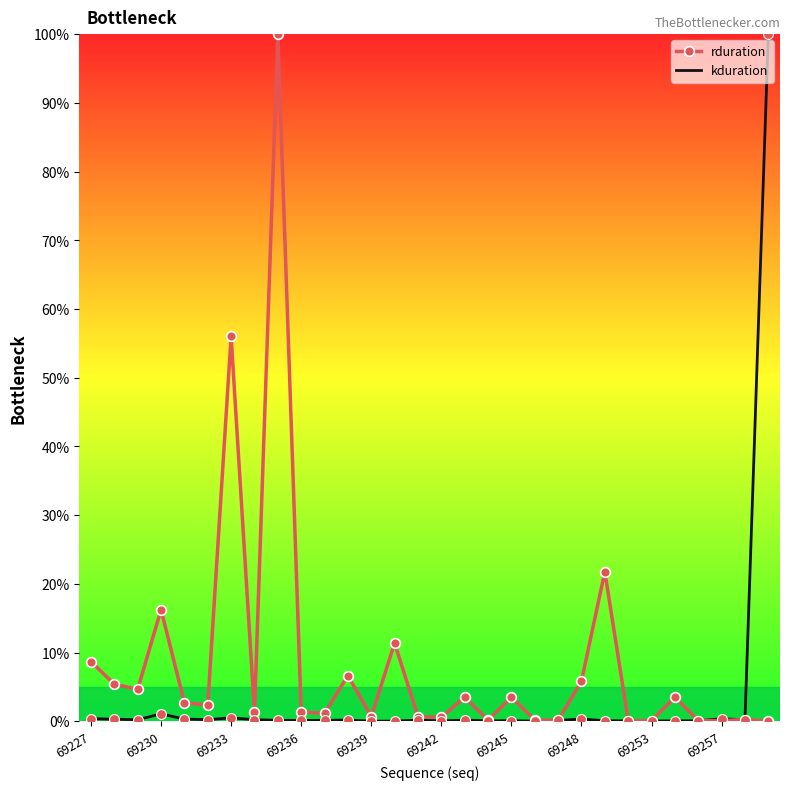

Which series has the largest total across all categories?

rduration